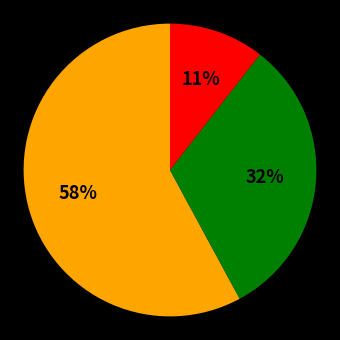

Is there any slice that represents more than half of the pie?

Yes